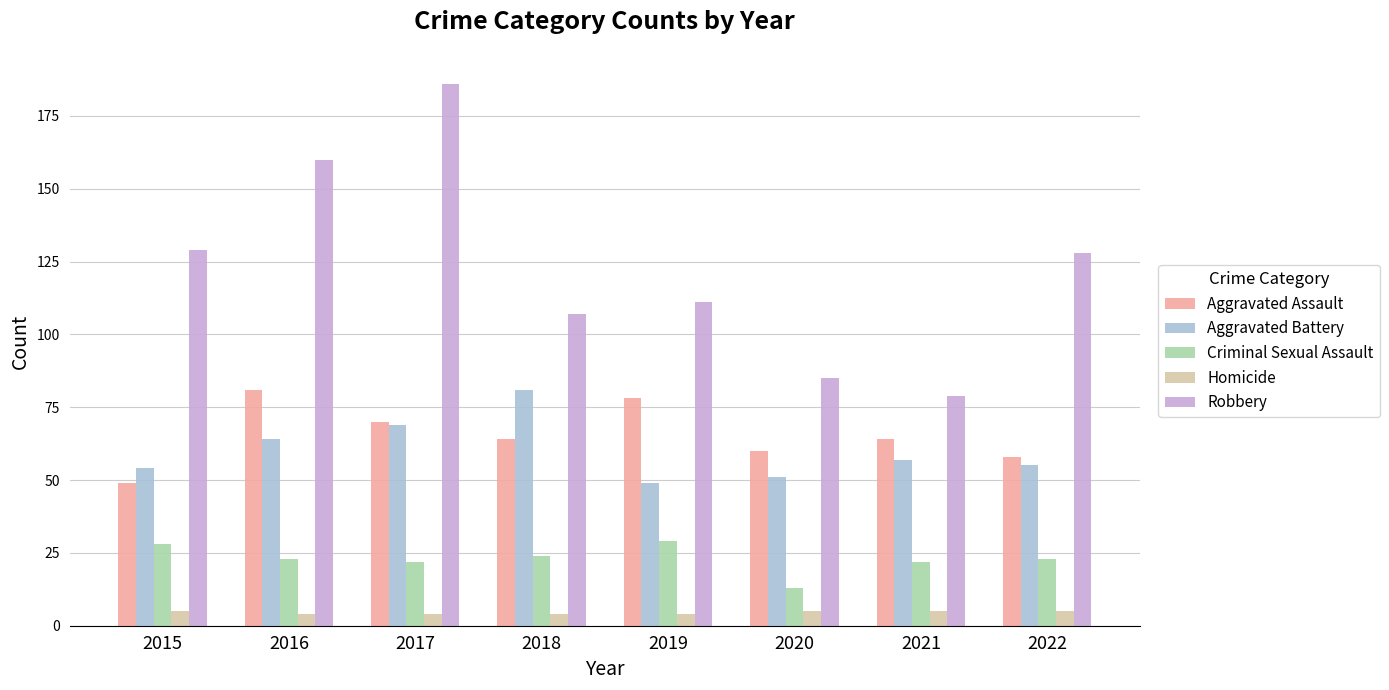

What is the sum of the Homicide values at 2016 and 2017?

8